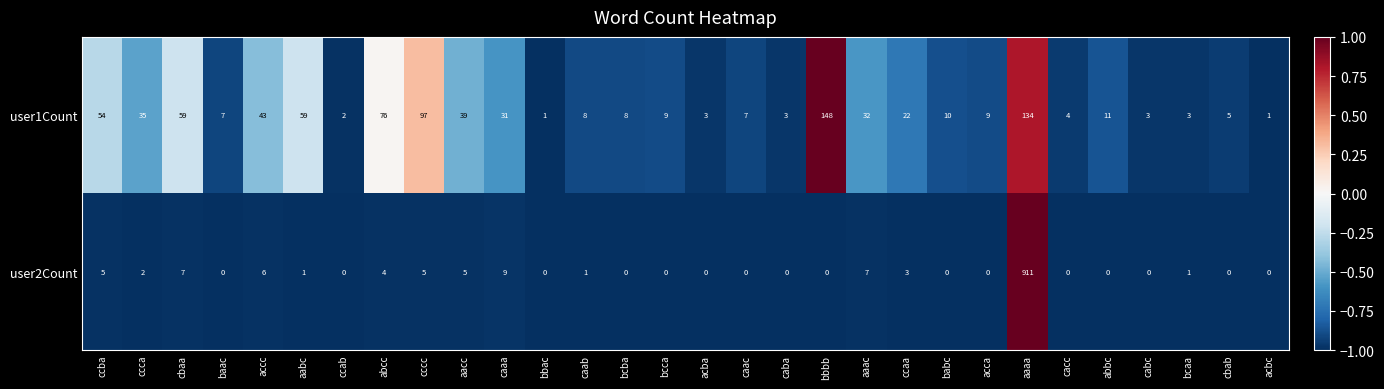

List the series in order of their peak value, lowest first.

user1Count, user2Count